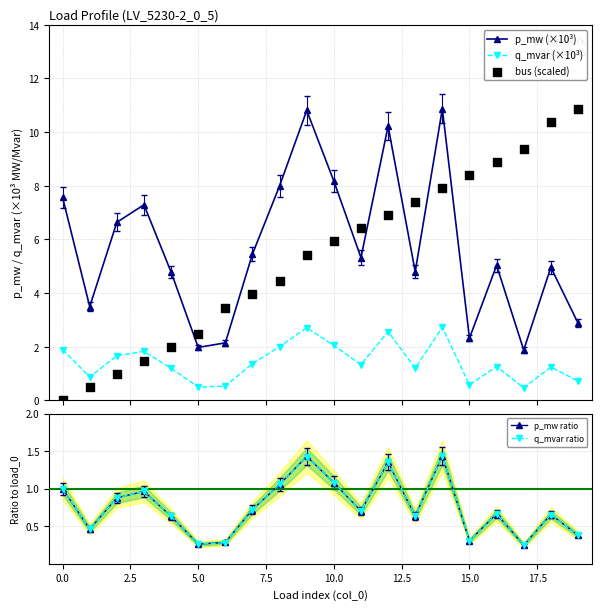

At which category is the sum across all series the highest?

14